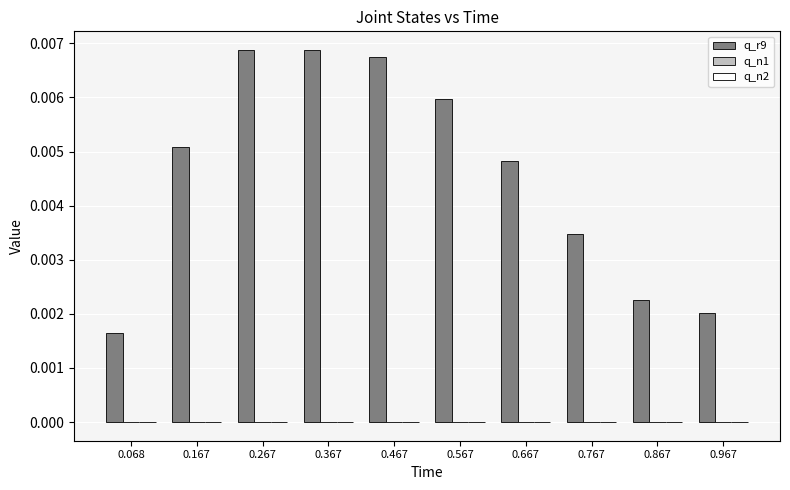

Are the bars grouped side by side (vs. stacked)?

Yes